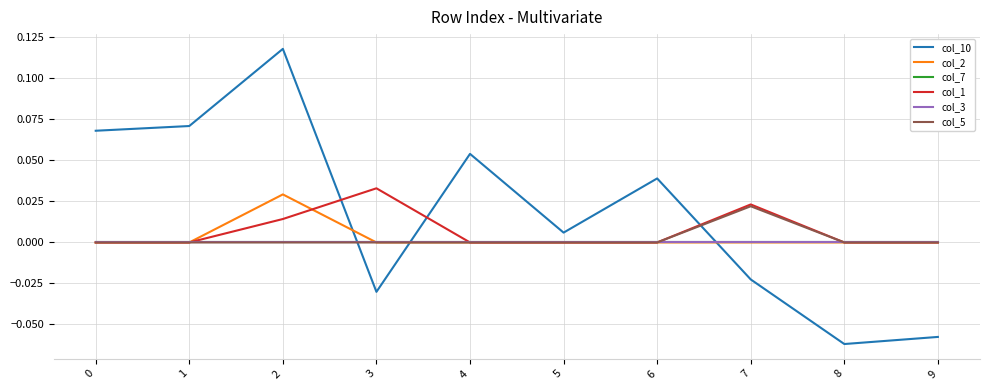

True or false: col_1 and col_5 cross at least once.

False